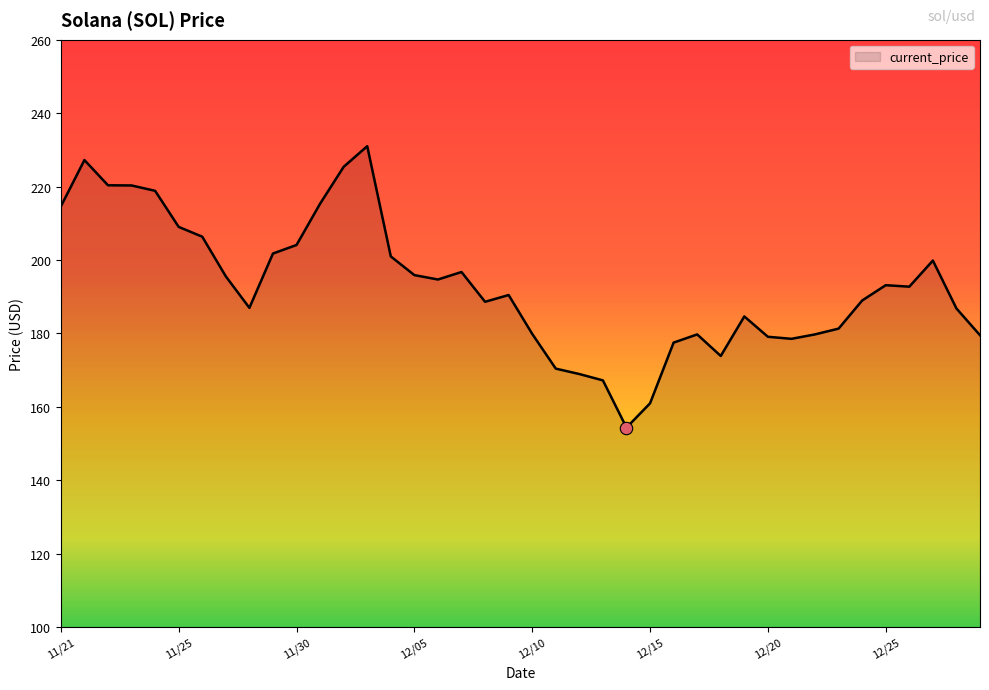

What is the minimum value shown in the chart?

154.3